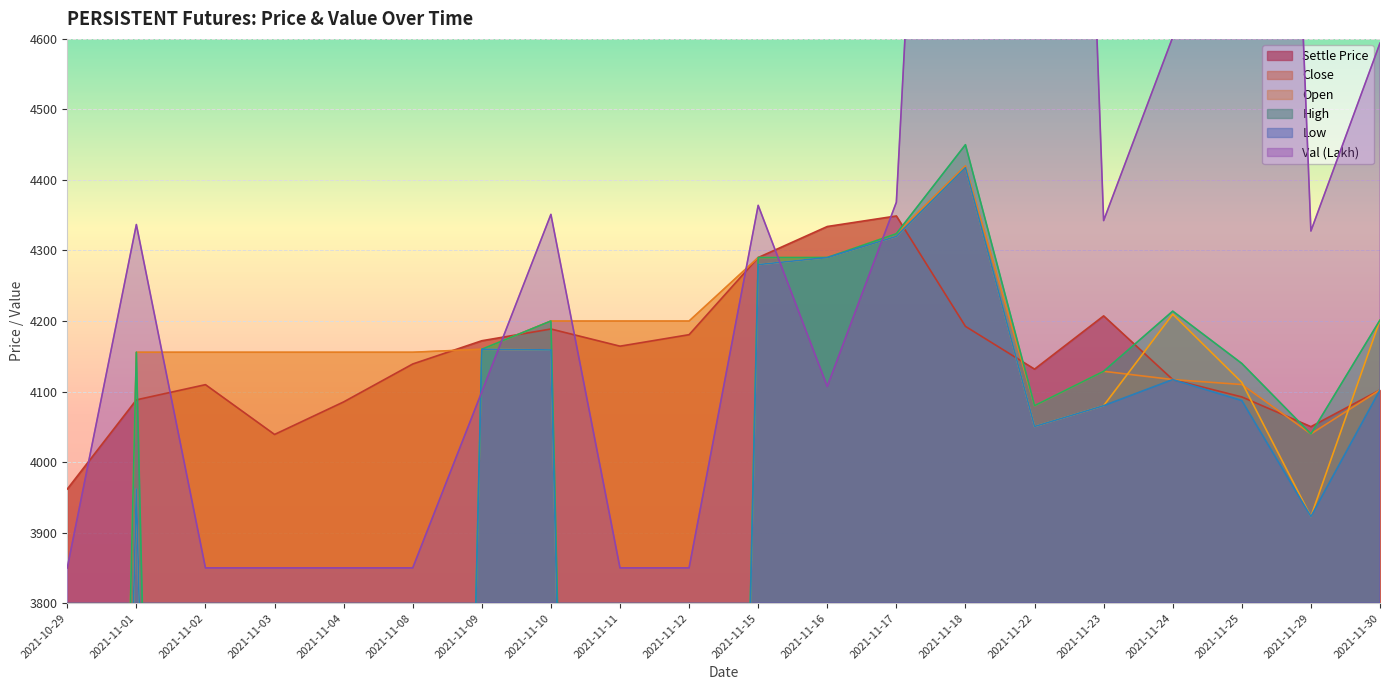

True or false: VAL_INLAKH has a value of 4099.6 at 2021-11-09.

True